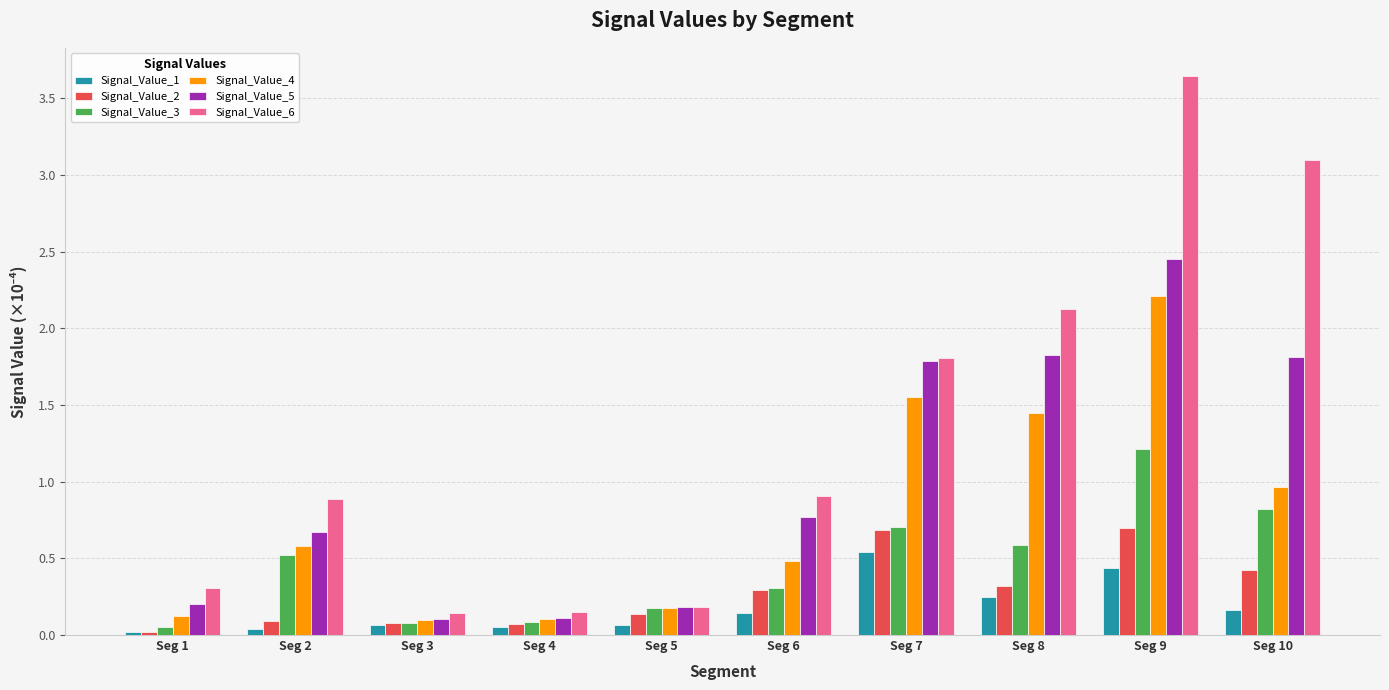

What is the sum of all Signal_Value_2 values?

2.8